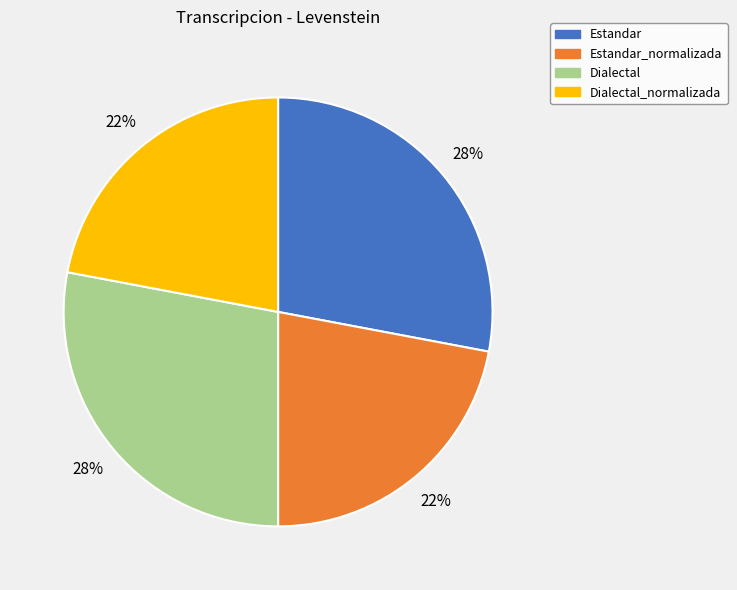

The Estandar slice represents 36% of the pie. True or false?

False